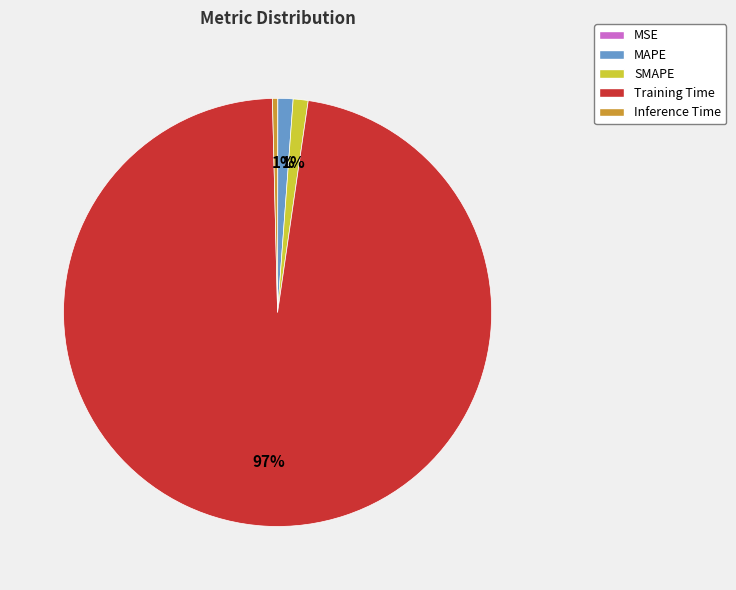

Which category has the biggest portion of the pie?

Training Time